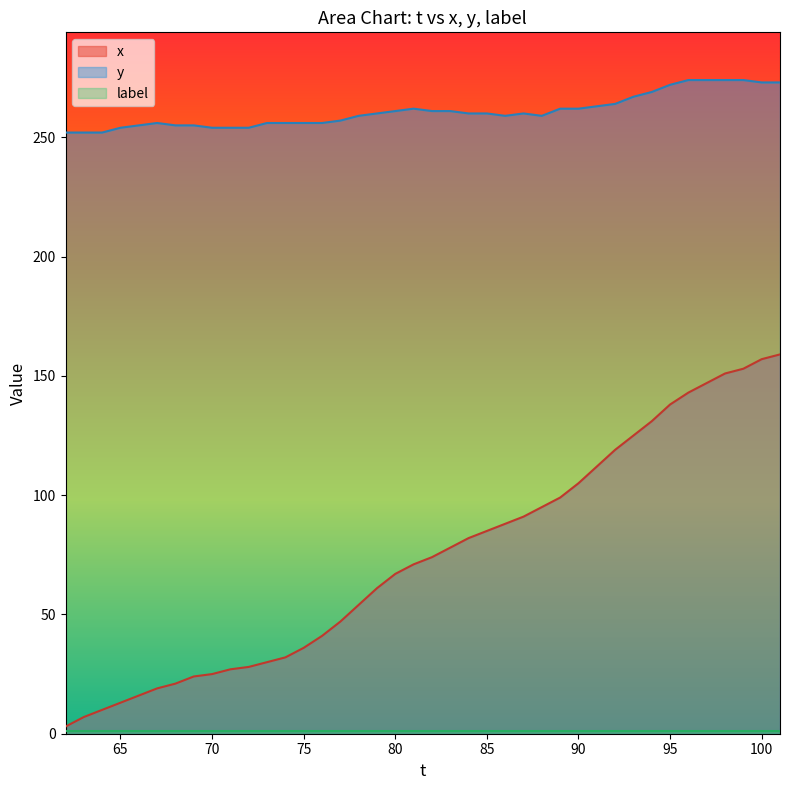

What is the maximum value for y?

274